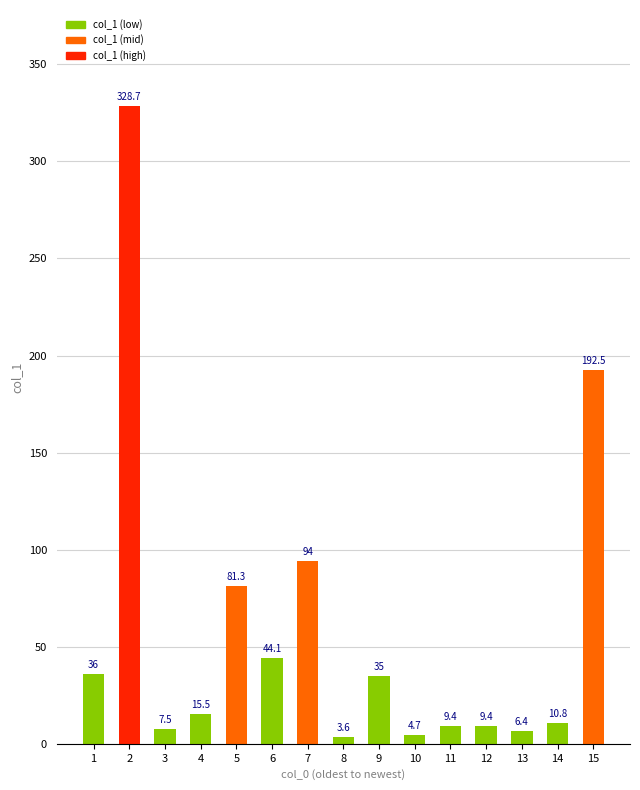

At which label does the data first exceed 15?

1